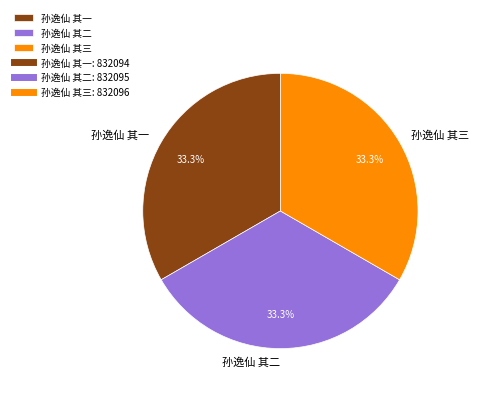

How many segments does this pie chart have?

3